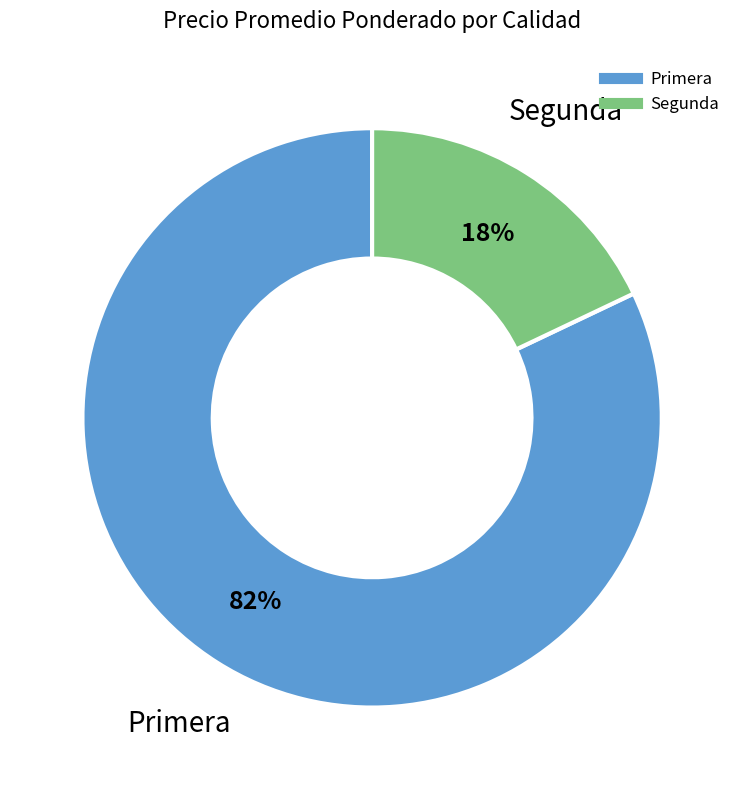

Is it true that Primera is 72% of the pie?

False